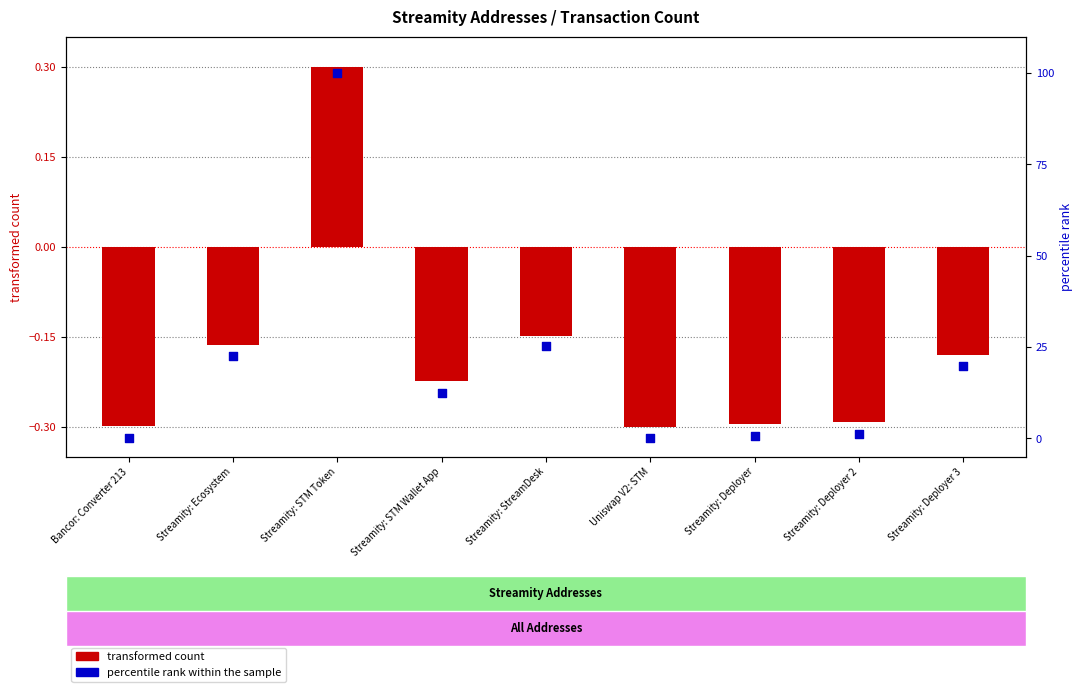

Which series has the largest total across all categories?

percentile rank within the sample